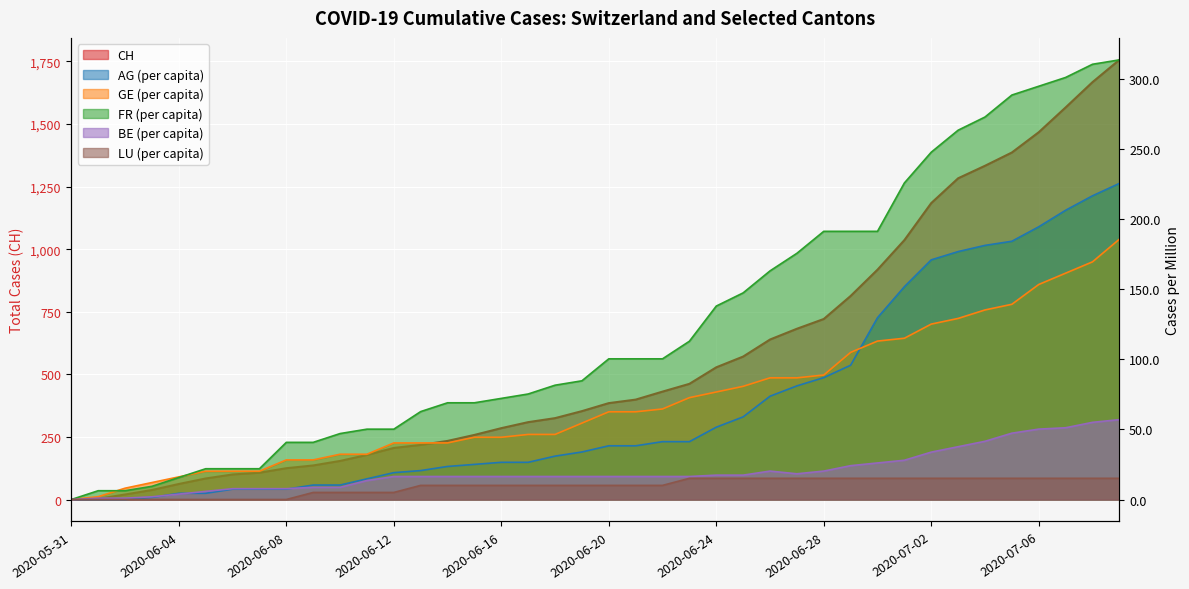

Reading right to left, extract all data points from this chart.

CH: 2020-07-09=1756.0	2020-07-08=1667.0	2020-07-07=1566.0	2020-07-06=1467.0	2020-07-05=1386.0	2020-07-04=1333.0	2020-07-03=1283.0	2020-07-02=1184.0	2020-07-01=1036.0	2020-06-30=918.0	2020-06-29=813.0	2020-06-28=721.0	2020-06-27=682.0	2020-06-26=639.0	2020-06-25=571.0	2020-06-24=528.0	2020-06-23=462.0	2020-06-22=431.0	2020-06-21=399.0	2020-06-20=385.0	2020-06-19=353.0	2020-06-18=325.0	2020-06-17=309.0	2020-06-16=285.0	2020-06-15=258.0	2020-06-14=234.0	2020-06-13=218.0	2020-06-12=206.0	2020-06-11=178.0	2020-06-10=154.0	2020-06-09=136.0	2020-06-08=125.0	2020-06-07=107.0	2020-06-06=100.0	2020-06-05=84.0	2020-06-04=62.0	2020-06-03=38.0	2020-06-02=20.0	2020-06-01=3.0	2020-05-31=0.0
AG_pc: 2020-07-09=225.6	2020-07-08=216.7	2020-07-07=206.4	2020-07-06=194.6	2020-07-05=184.3	2020-07-04=181.4	2020-07-03=176.9	2020-07-02=171.0	2020-07-01=151.9	2020-06-30=129.8	2020-06-29=95.8	2020-06-28=87.0	2020-06-27=81.1	2020-06-26=73.7	2020-06-25=59.0	2020-06-24=51.6	2020-06-23=41.3	2020-06-22=41.3	2020-06-21=38.3	2020-06-20=38.3	2020-06-19=33.9	2020-06-18=31.0	2020-06-17=26.5	2020-06-16=26.5	2020-06-15=25.1	2020-06-14=23.6	2020-06-13=20.6	2020-06-12=19.2	2020-06-11=14.7	2020-06-10=10.3	2020-06-09=10.3	2020-06-08=7.4	2020-06-07=7.4	2020-06-06=7.4	2020-06-05=4.4	2020-06-04=4.4	2020-06-03=1.5	2020-06-02=0.0	2020-06-01=0.0	2020-05-31=0.0
GE_pc: 2020-07-09=185.8	2020-07-08=169.6	2020-07-07=161.5	2020-07-06=153.5	2020-07-05=139.3	2020-07-04=135.3	2020-07-03=129.2	2020-07-02=125.2	2020-07-01=115.1	2020-06-30=113.1	2020-06-29=105.0	2020-06-28=88.8	2020-06-27=86.8	2020-06-26=86.8	2020-06-25=80.8	2020-06-24=76.7	2020-06-23=72.7	2020-06-22=64.6	2020-06-21=62.6	2020-06-20=62.6	2020-06-19=54.5	2020-06-18=46.4	2020-06-17=46.4	2020-06-16=44.4	2020-06-15=44.4	2020-06-14=40.4	2020-06-13=40.4	2020-06-12=40.4	2020-06-11=32.3	2020-06-10=32.3	2020-06-09=28.3	2020-06-08=28.3	2020-06-07=20.2	2020-06-06=20.2	2020-06-05=20.2	2020-06-04=16.2	2020-06-03=12.1	2020-06-02=8.1	2020-06-01=2.0	2020-05-31=0.0
FR_pc: 2020-07-09=313.8	2020-07-08=310.6	2020-07-07=301.2	2020-07-06=294.9	2020-07-05=288.7	2020-07-04=273.0	2020-07-03=263.6	2020-07-02=247.9	2020-07-01=225.9	2020-06-30=191.4	2020-06-29=191.4	2020-06-28=191.4	2020-06-27=175.7	2020-06-26=163.2	2020-06-25=147.5	2020-06-24=138.1	2020-06-23=113.0	2020-06-22=100.4	2020-06-21=100.4	2020-06-20=100.4	2020-06-19=84.7	2020-06-18=81.6	2020-06-17=75.3	2020-06-16=72.2	2020-06-15=69.0	2020-06-14=69.0	2020-06-13=62.8	2020-06-12=50.2	2020-06-11=50.2	2020-06-10=47.1	2020-06-09=40.8	2020-06-08=40.8	2020-06-07=22.0	2020-06-06=22.0	2020-06-05=22.0	2020-06-04=15.7	2020-06-03=9.4	2020-06-02=6.3	2020-06-01=6.3	2020-05-31=0.0
BE_pc: 2020-07-09=57.0	2020-07-08=55.1	2020-07-07=51.2	2020-07-06=50.2	2020-07-05=47.3	2020-07-04=41.5	2020-07-03=37.7	2020-07-02=33.8	2020-07-01=28.0	2020-06-30=26.1	2020-06-29=24.2	2020-06-28=20.3	2020-06-27=18.4	2020-06-26=20.3	2020-06-25=17.4	2020-06-24=17.4	2020-06-23=16.4	2020-06-22=16.4	2020-06-21=16.4	2020-06-20=16.4	2020-06-19=16.4	2020-06-18=16.4	2020-06-17=16.4	2020-06-16=16.4	2020-06-15=16.4	2020-06-14=16.4	2020-06-13=16.4	2020-06-12=16.4	2020-06-11=13.5	2020-06-10=8.7	2020-06-09=8.7	2020-06-08=7.7	2020-06-07=7.7	2020-06-06=7.7	2020-06-05=5.8	2020-06-04=3.9	2020-06-03=1.9	2020-06-02=1.0	2020-06-01=1.0	2020-05-31=0.0
LU_pc: 2020-07-09=15.1	2020-07-08=15.1	2020-07-07=15.1	2020-07-06=15.1	2020-07-05=15.1	2020-07-04=15.1	2020-07-03=15.1	2020-07-02=15.1	2020-07-01=15.1	2020-06-30=15.1	2020-06-29=15.1	2020-06-28=15.1	2020-06-27=15.1	2020-06-26=15.1	2020-06-25=15.1	2020-06-24=15.1	2020-06-23=15.1	2020-06-22=10.1	2020-06-21=10.1	2020-06-20=10.1	2020-06-19=10.1	2020-06-18=10.1	2020-06-17=10.1	2020-06-16=10.1	2020-06-15=10.1	2020-06-14=10.1	2020-06-13=10.1	2020-06-12=5.0	2020-06-11=5.0	2020-06-10=5.0	2020-06-09=5.0	2020-06-08=0.0	2020-06-07=0.0	2020-06-06=0.0	2020-06-05=0.0	2020-06-04=0.0	2020-06-03=0.0	2020-06-02=0.0	2020-06-01=0.0	2020-05-31=0.0